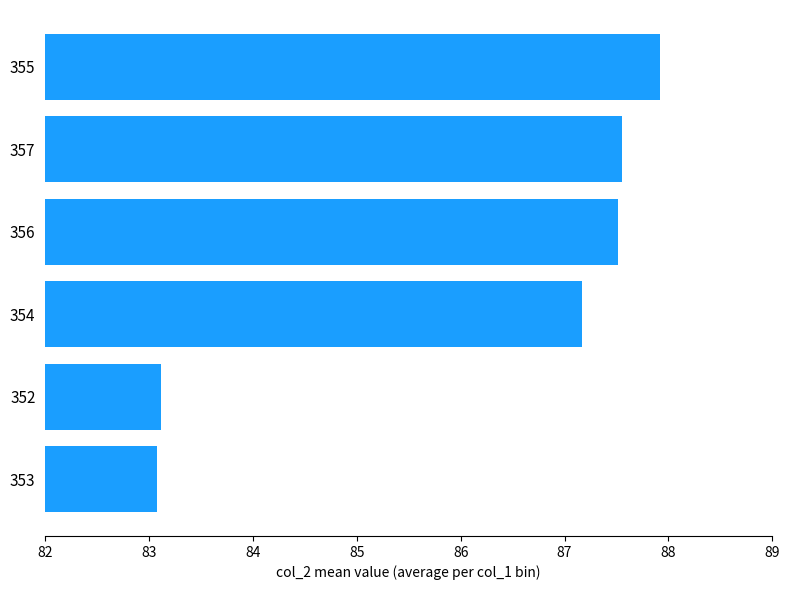

The value at 354 is 87.2. True or false?

True